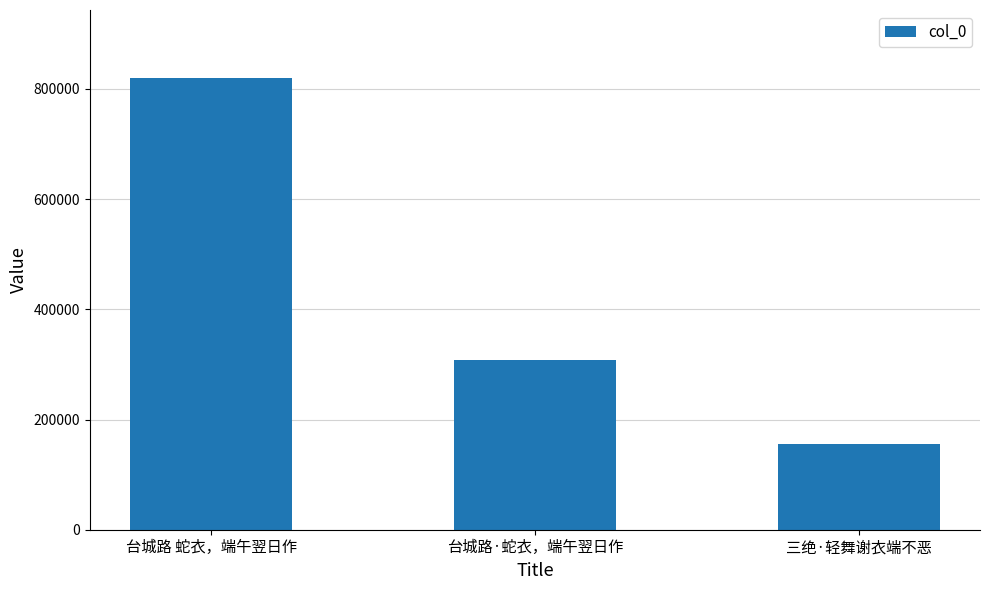

What is the label of the 3rd bar from the left?

三绝·轻舞谢衣端不恶